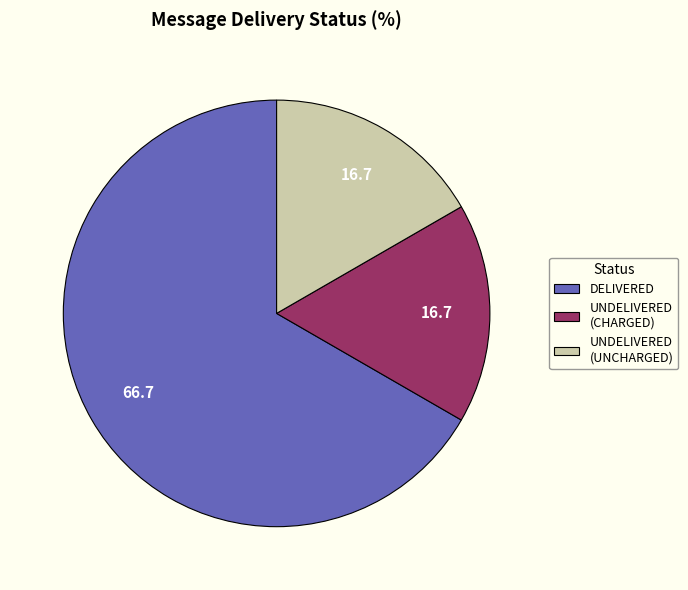

Is it true that UNDELIVERED (UNCHARGED) is 17% of the pie?

True